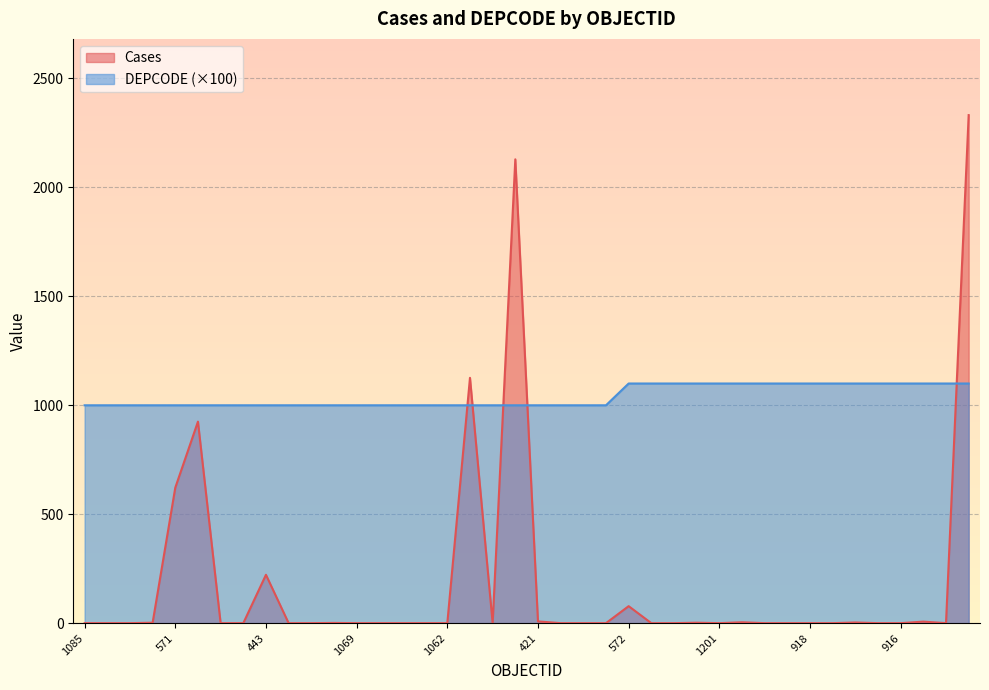

What is the label of the 10th point from the right?

768